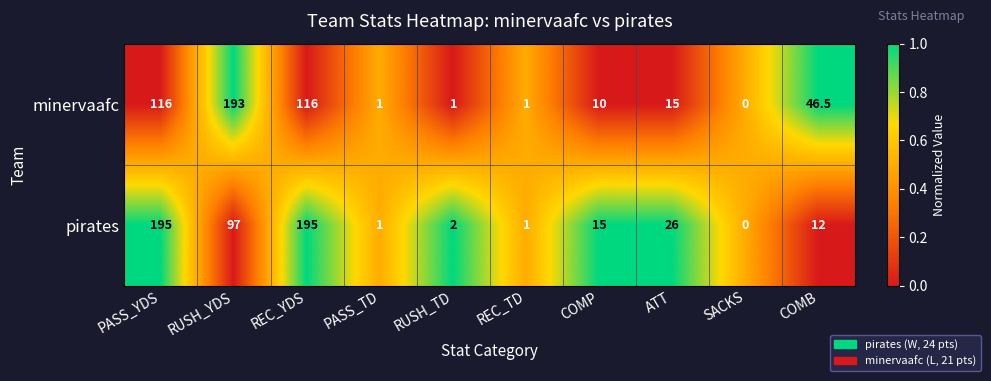

Which series has the widest spread of values?

pirates